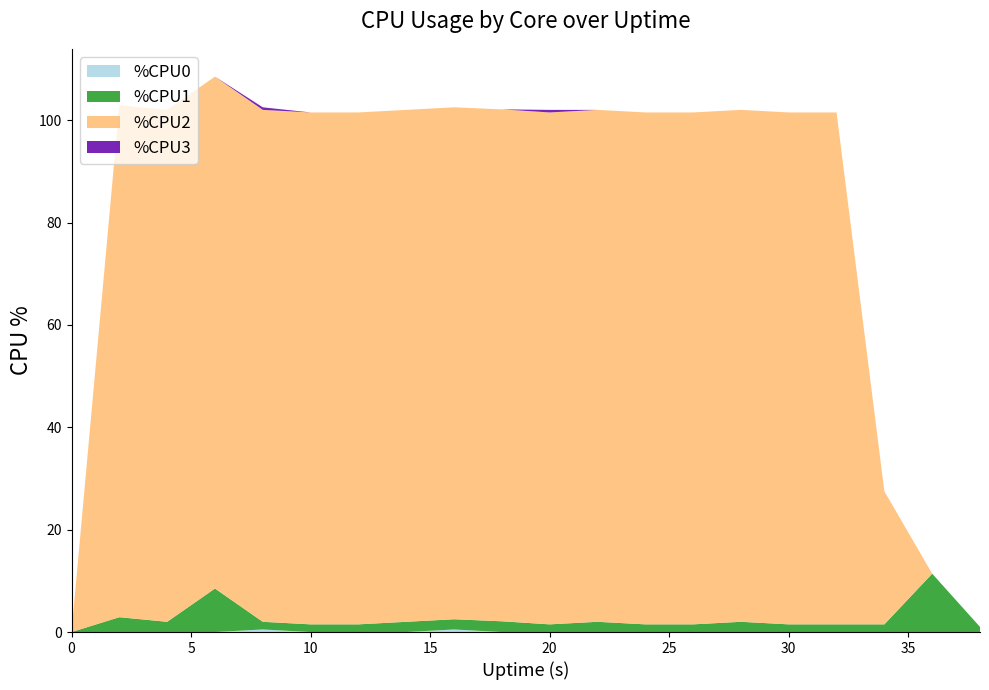

Reading left to right, extract all data points from this chart.

%CPU0: 0.0	0.0	0.0	0.0	0.5	0.0	0.0	0.0	0.5	0.0	0.0	0.0	0.0	0.0	0.0	0.0	0.0	0.0	0.0	0.0
%CPU1: 0.0	2.9	2.0	8.5	1.5	1.5	1.5	2.0	2.0	2.1	1.5	2.0	1.5	1.5	2.0	1.5	1.5	1.5	11.4	1.0
%CPU2: 0.0	100.0	100.0	100.0	100.0	100.0	100.0	100.0	100.0	100.0	100.0	100.0	100.0	100.0	100.0	100.0	100.0	26.0	0.0	0.0
%CPU3: 0.0	0.0	0.0	0.0	0.5	0.0	0.0	0.0	0.0	0.0	0.5	0.0	0.0	0.0	0.0	0.0	0.0	0.0	0.0	0.0